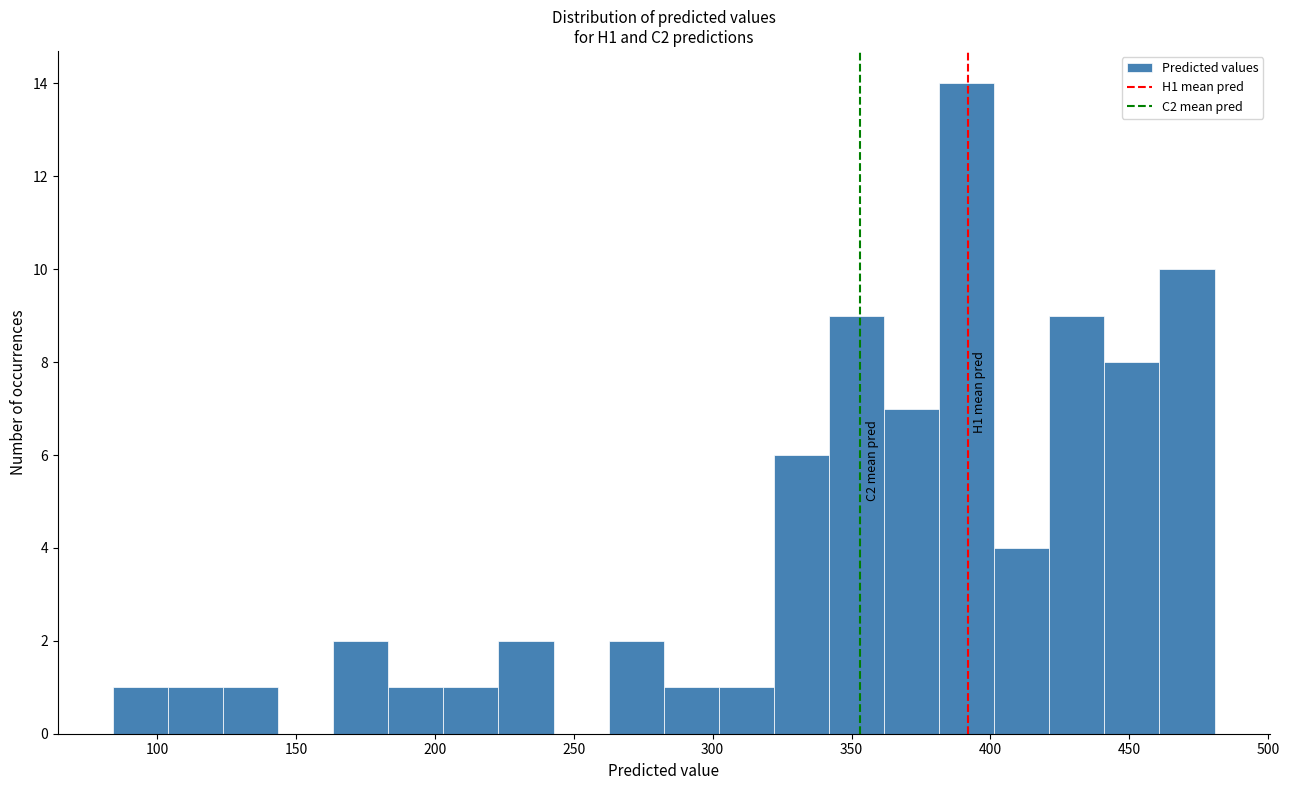

Read against the x-axis, roughly where is the centre of the tallest bar?

390